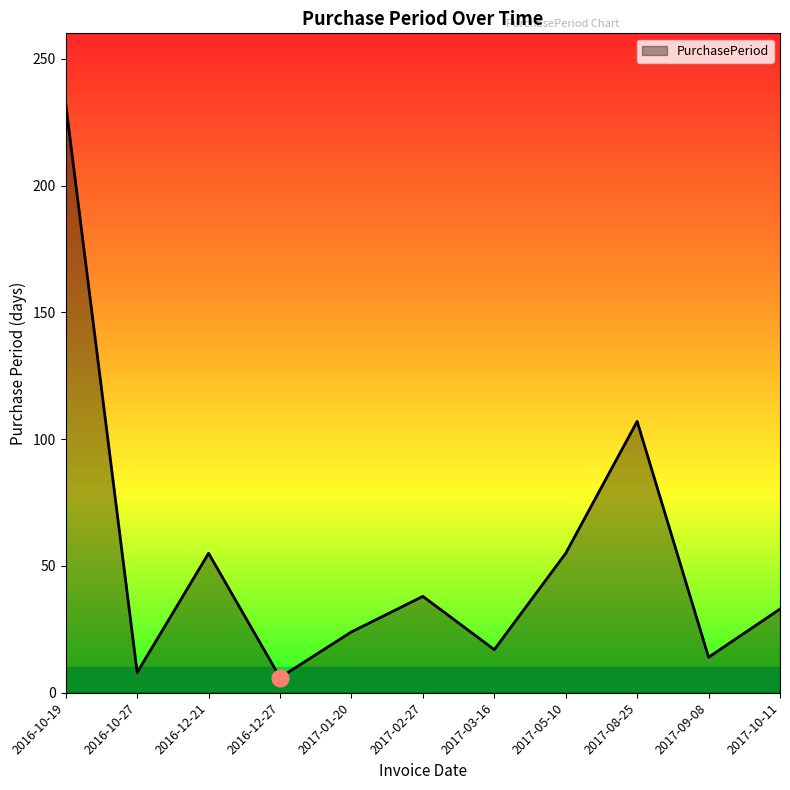

The chart shows a value of 17 at 2017-03-16. True or false?

True